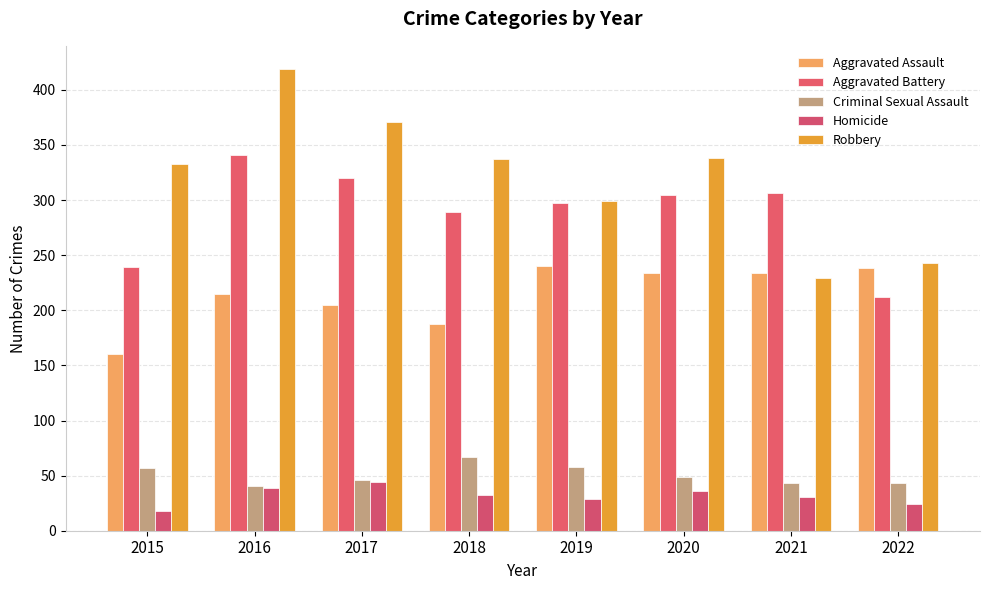

At which category is the sum across all series the highest?

2016